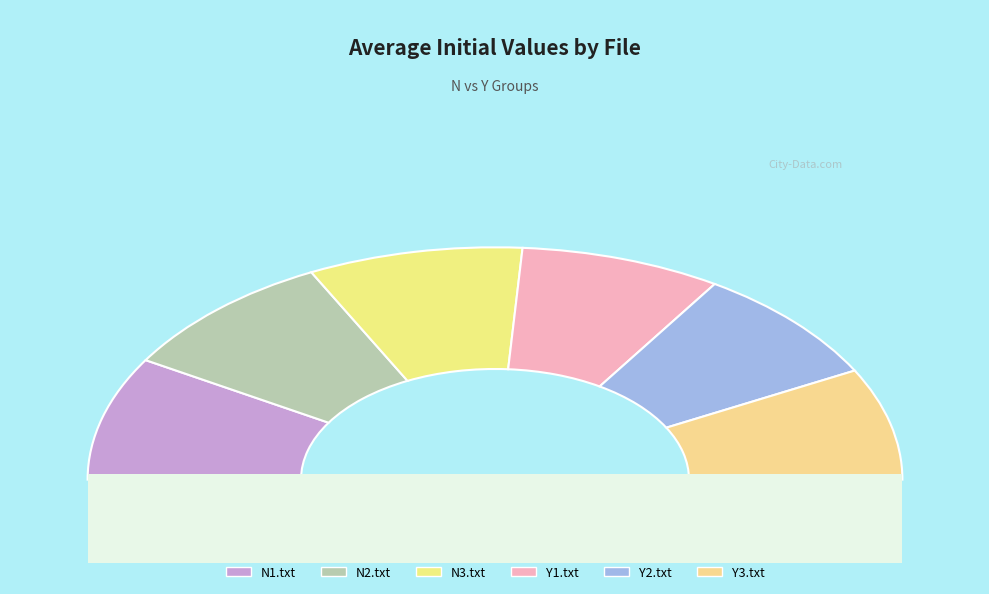

Between Y1.txt and N2.txt, which is larger?

N2.txt